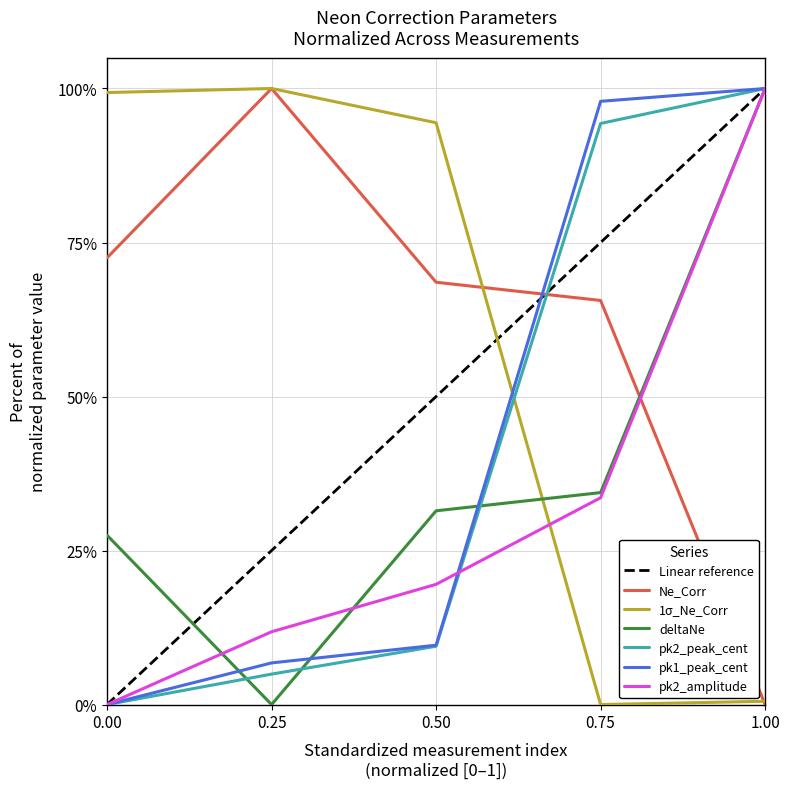

How many intersections are there between pk1_peak_cent and Ne_Corr?

1